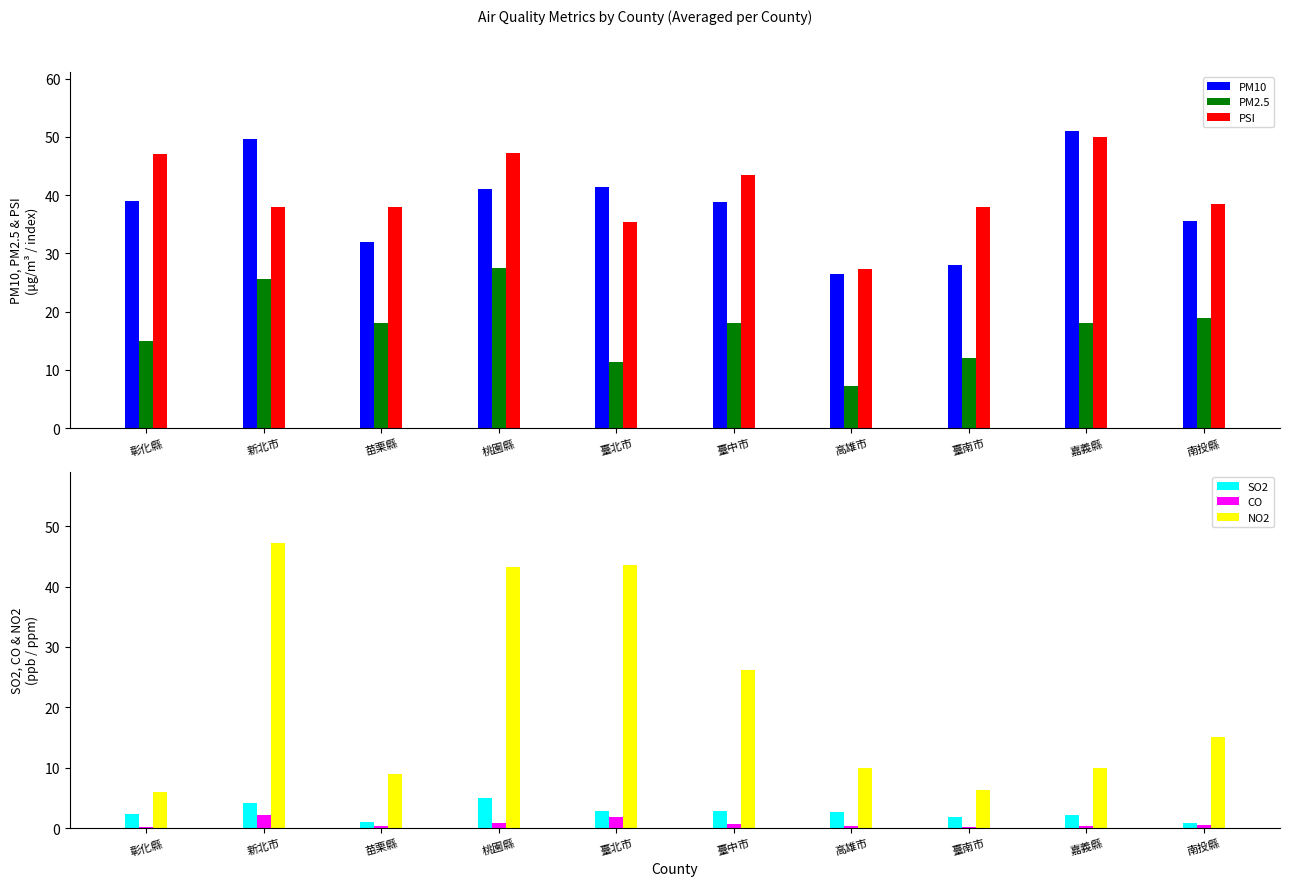

What is the difference between the highest and lowest values at 彰化縣?

46.9